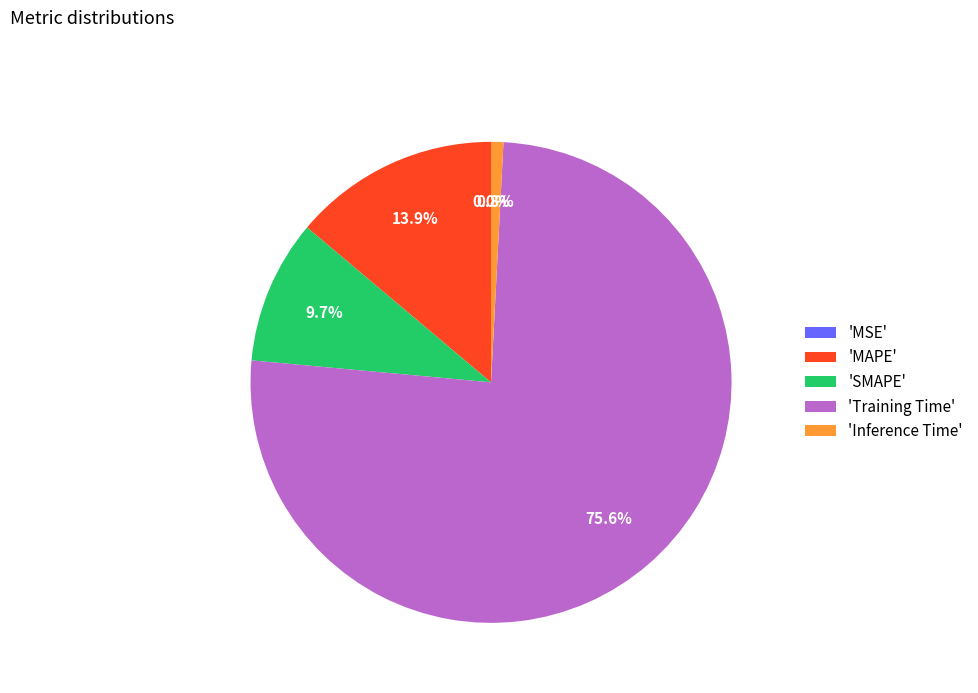

How many segments does this pie chart have?

5